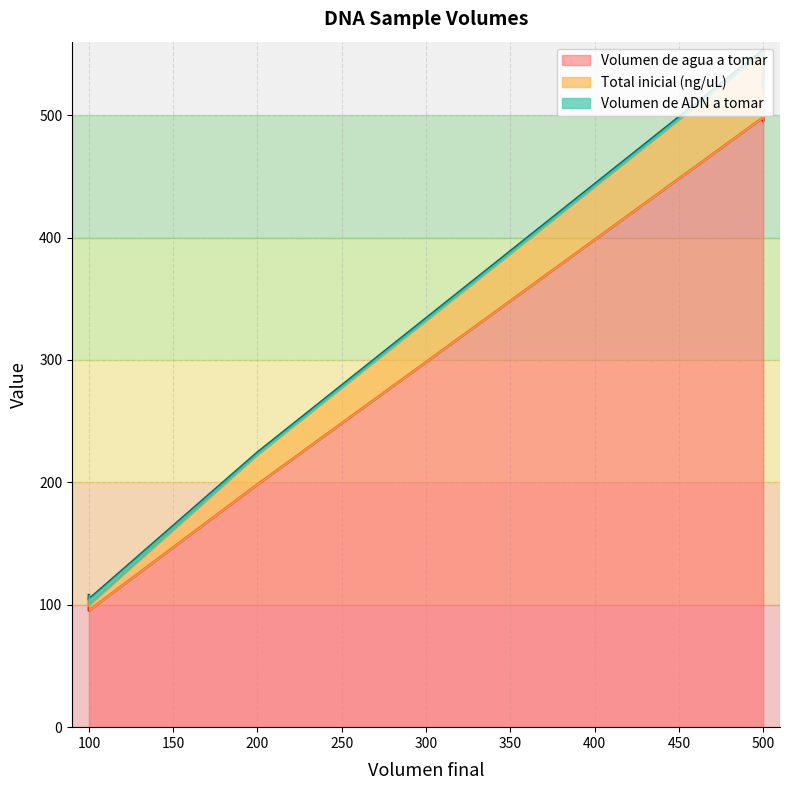

What is the minimum value for Volumen de ADN a tomar?

1.6